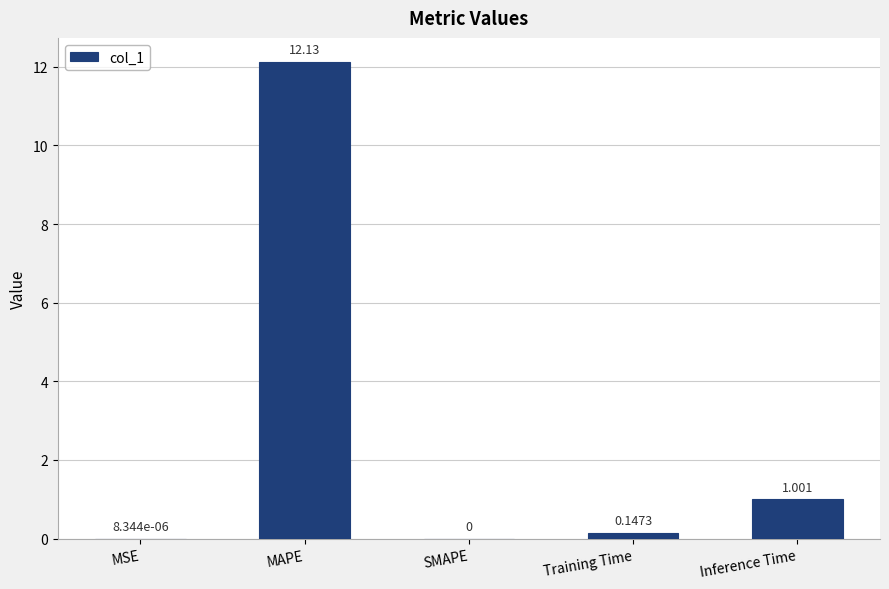

Count the number of values greater than 0.

4